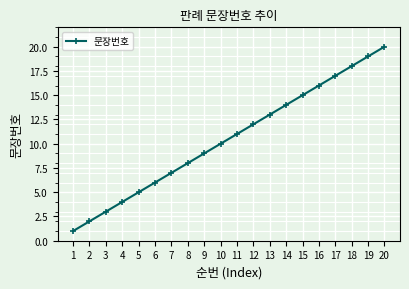

The value at 14 is 14. True or false?

True